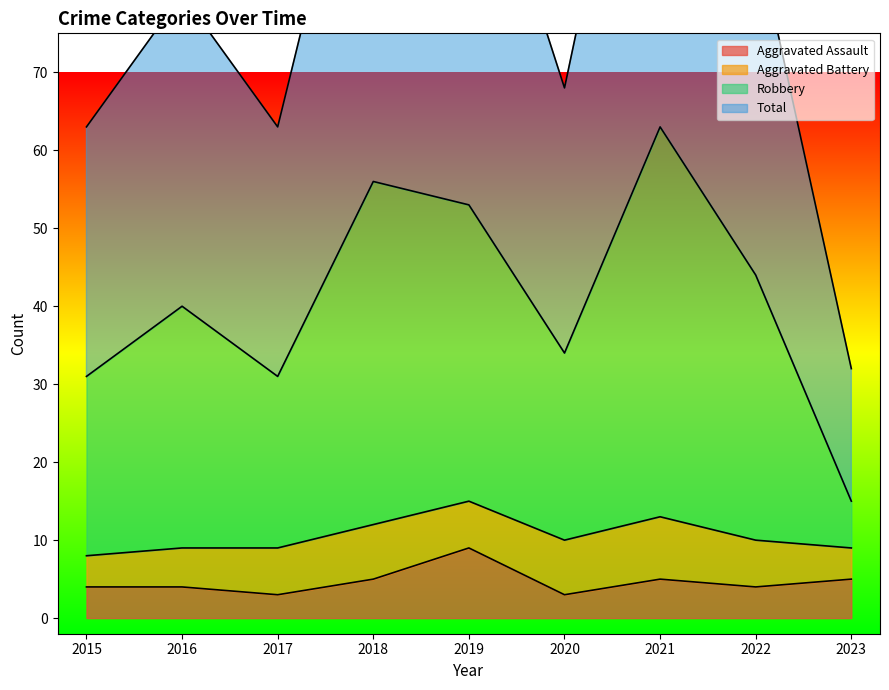

The value of Aggravated Assault at 2022 is 4. True or false?

True